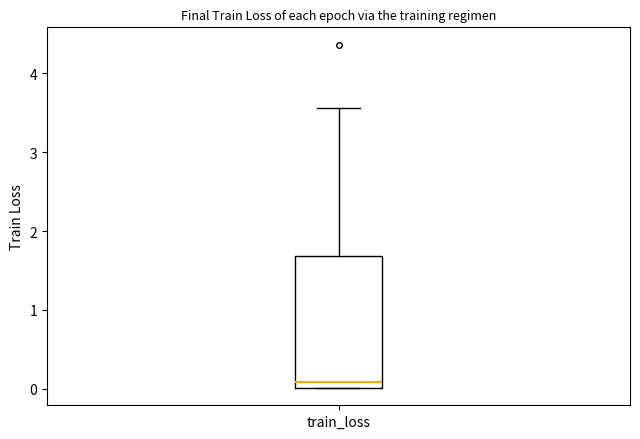

Where is the upper edge of the box for train_loss on the y-axis? The values are not printed on the chart, so give them approximately, as read against the axis.

1.7